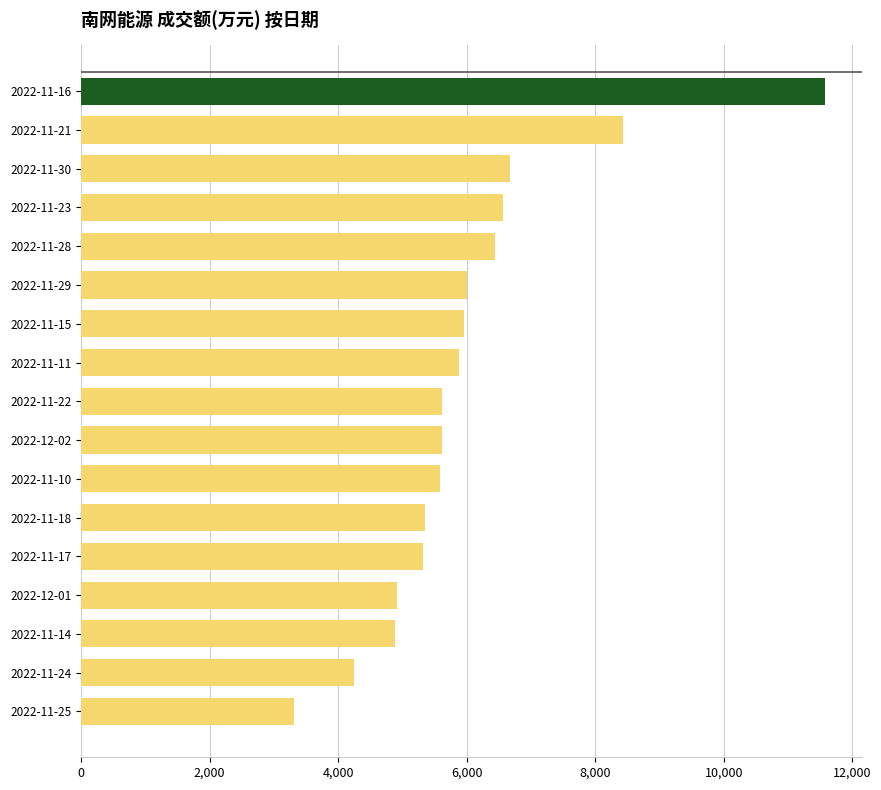

The value at 2022-11-15 is 2050. True or false?

False